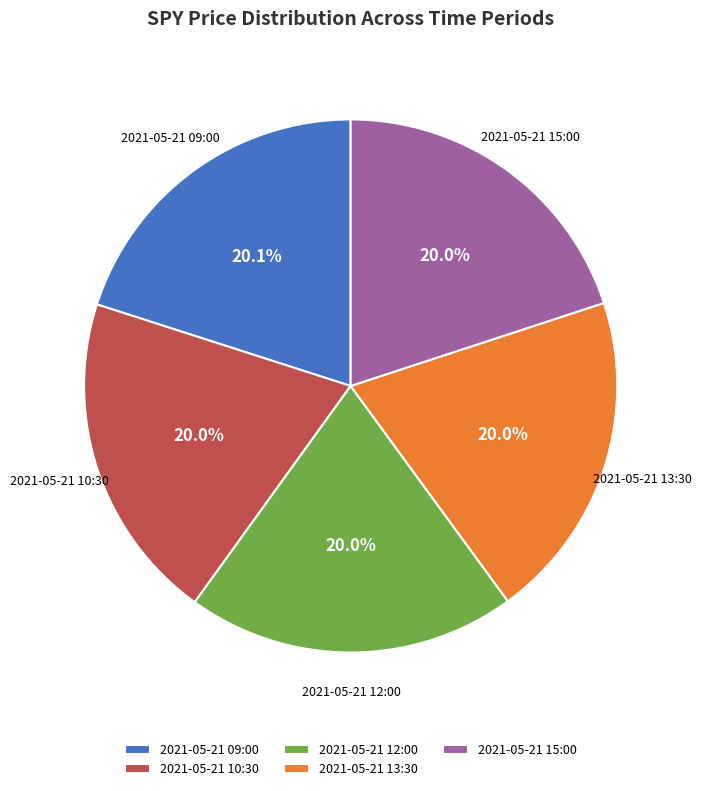

How much of the chart is everything except 2021-05-21 12:00?

80.0%